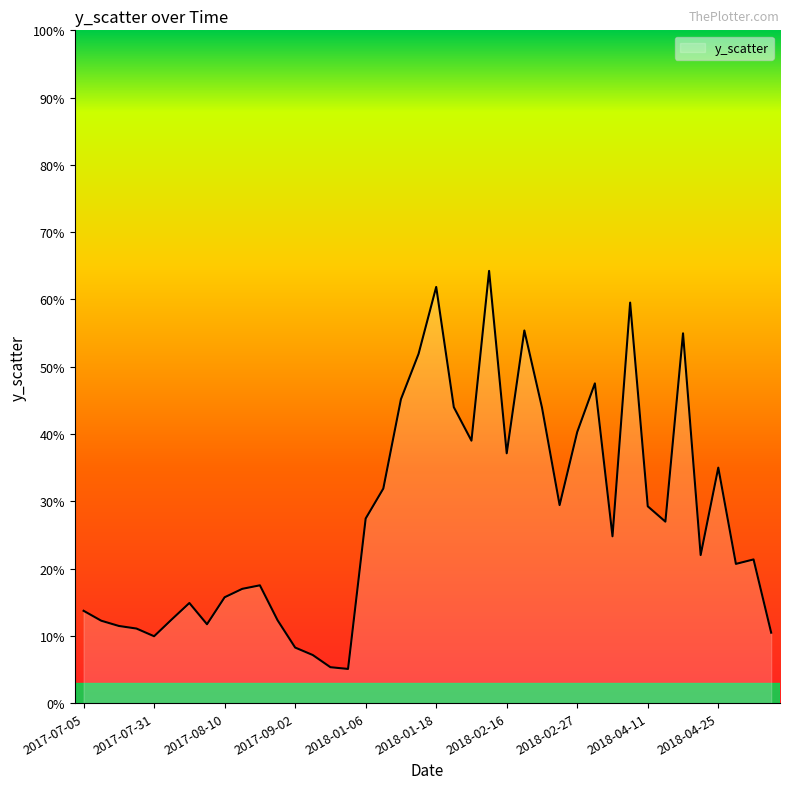

What is the greatest value displayed?

0.6